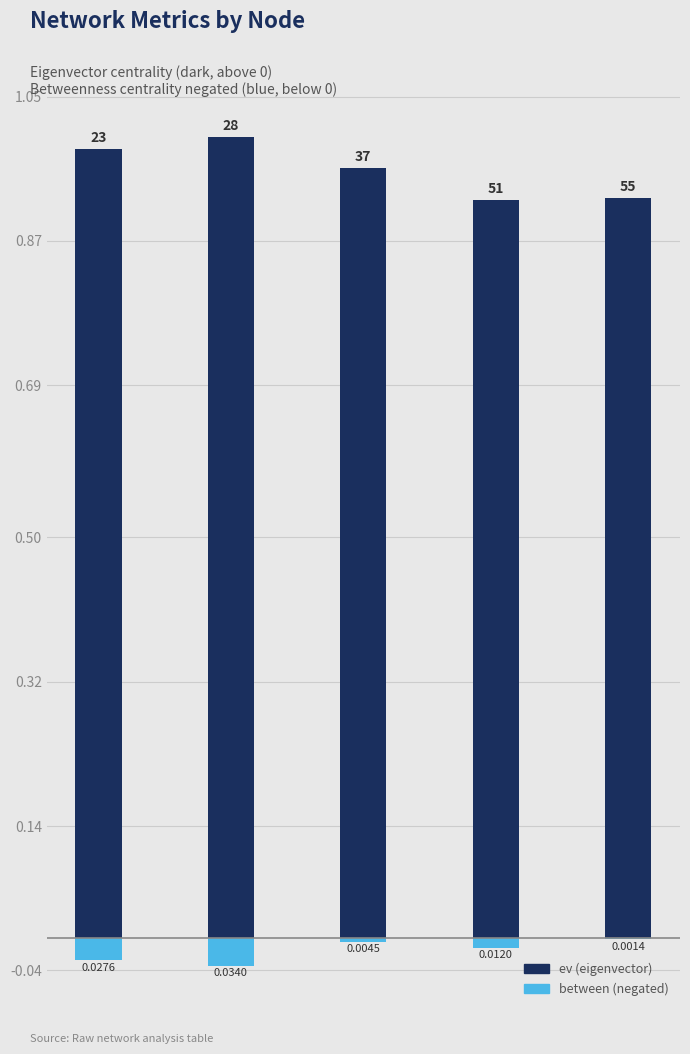

How many groups of bars are there?

5